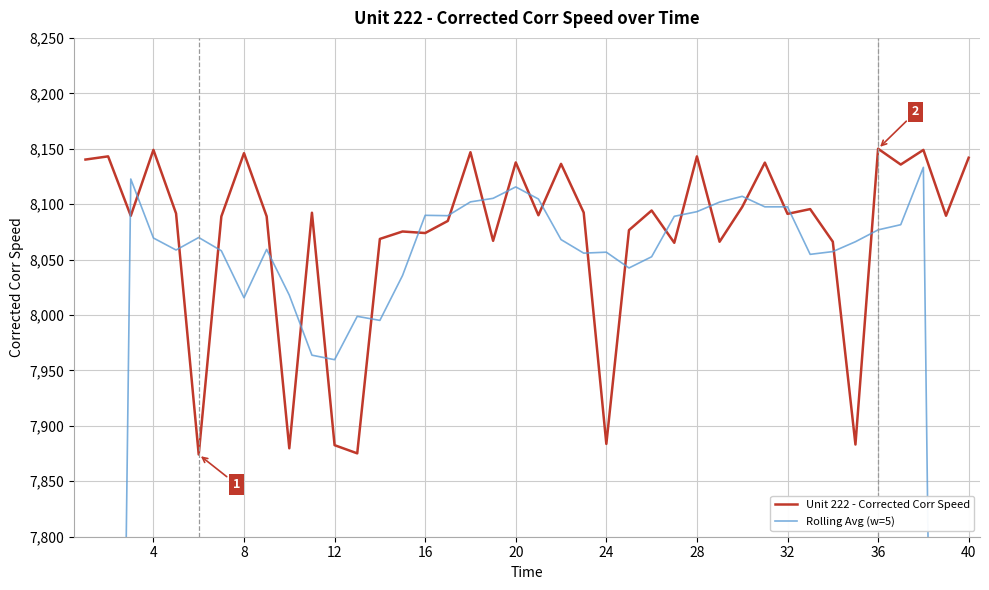

What is the highest value of the Unit 222 - Corrected Corr Speed series?

8150.0